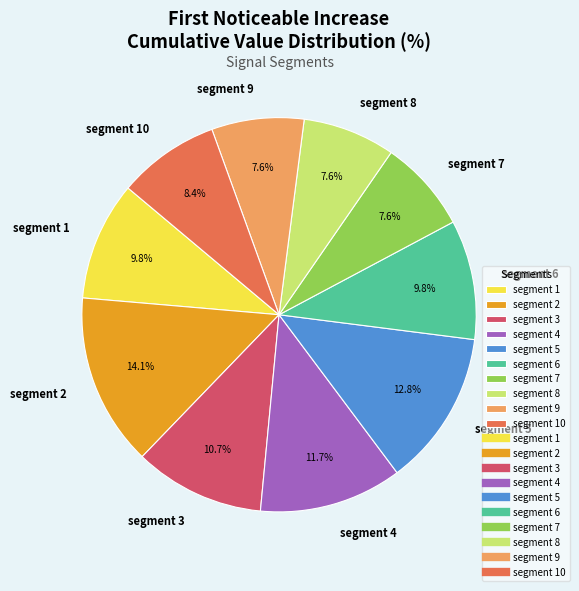

To the nearest percent, what portion does segment 3 represent?

11%